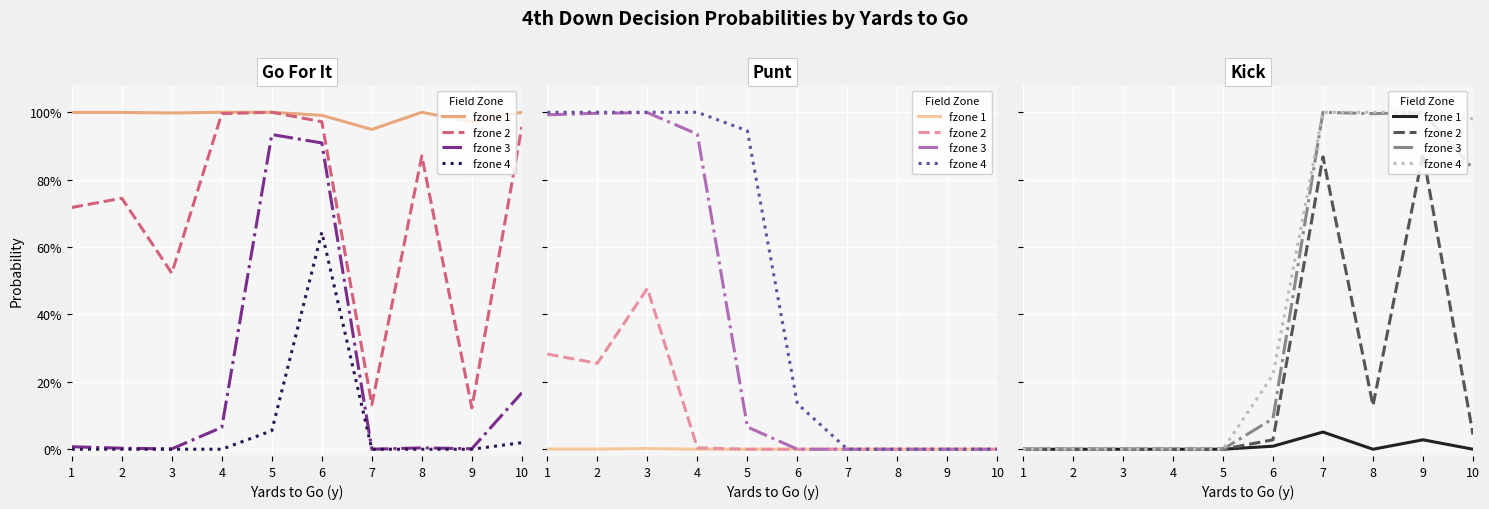

True or false: fzone 1 and fzone 3 cross at least once.

False